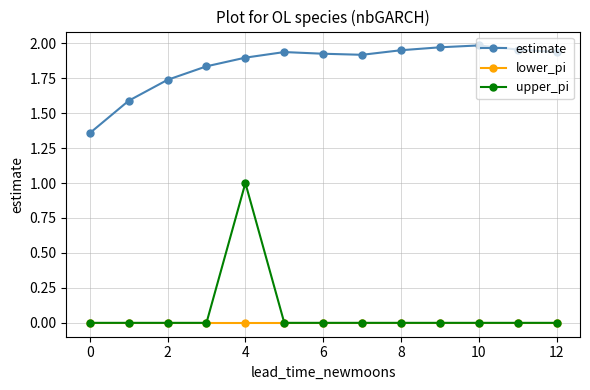

Which series has the largest total across all categories?

estimate